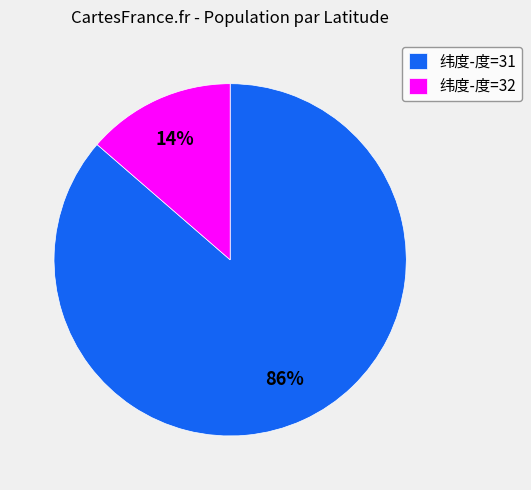

Which category has the biggest portion of the pie?

纬度-度=31